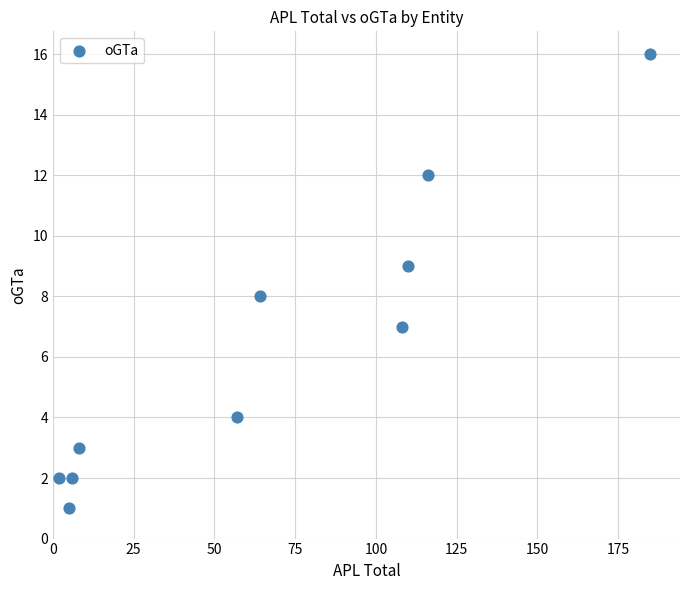

What is the range of Y values (max minus min)?

15